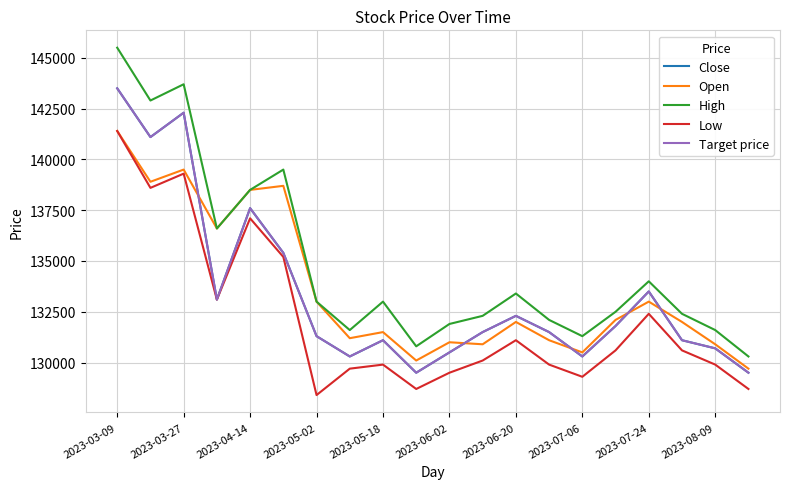

Does the chart display data point markers on the line(s)?

No